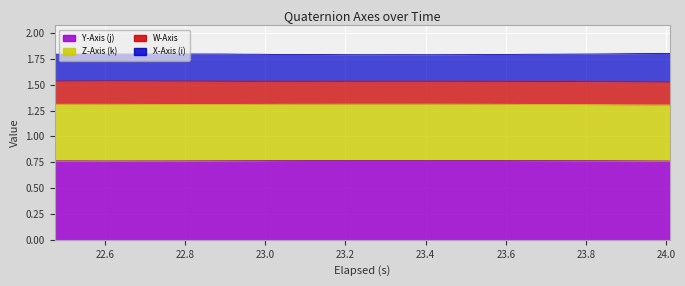

Does the chart display data point markers on the line(s)?

No